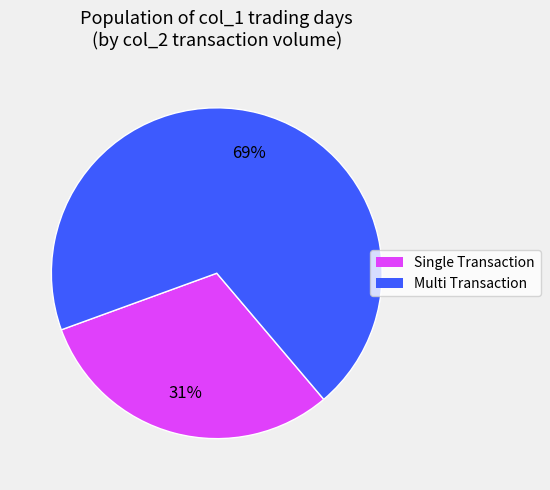

To the nearest percent, what is the average slice percentage?

50%